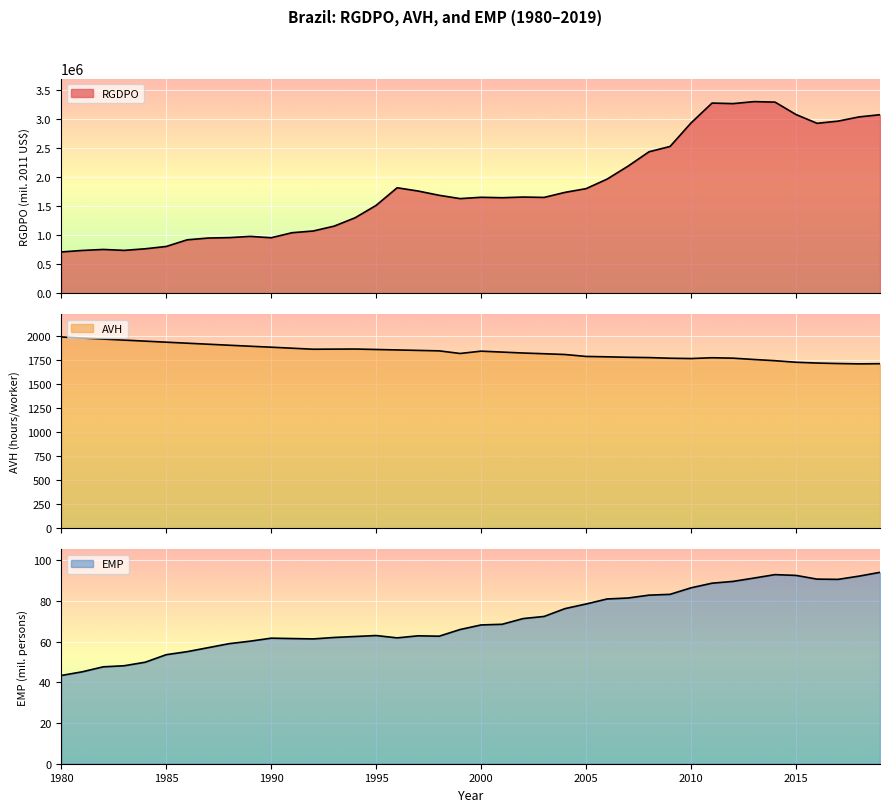

True or false: AVH and EMP intersect in this chart.

False